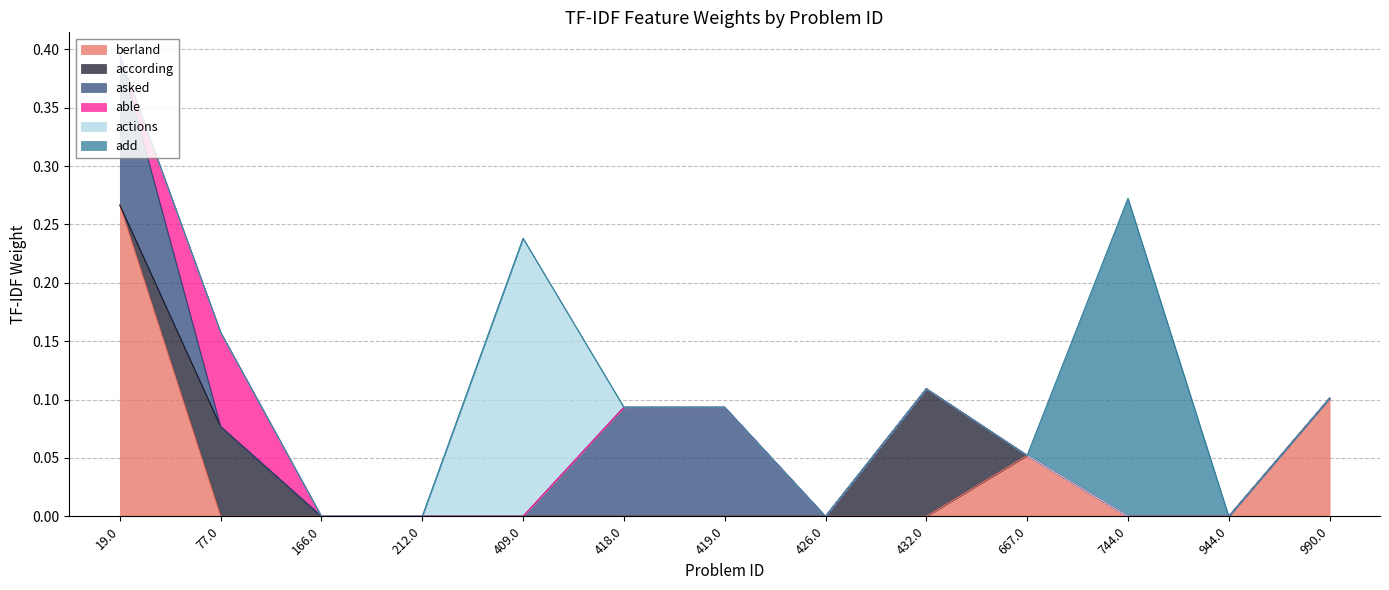

Where is the first local maximum for add?

744.0